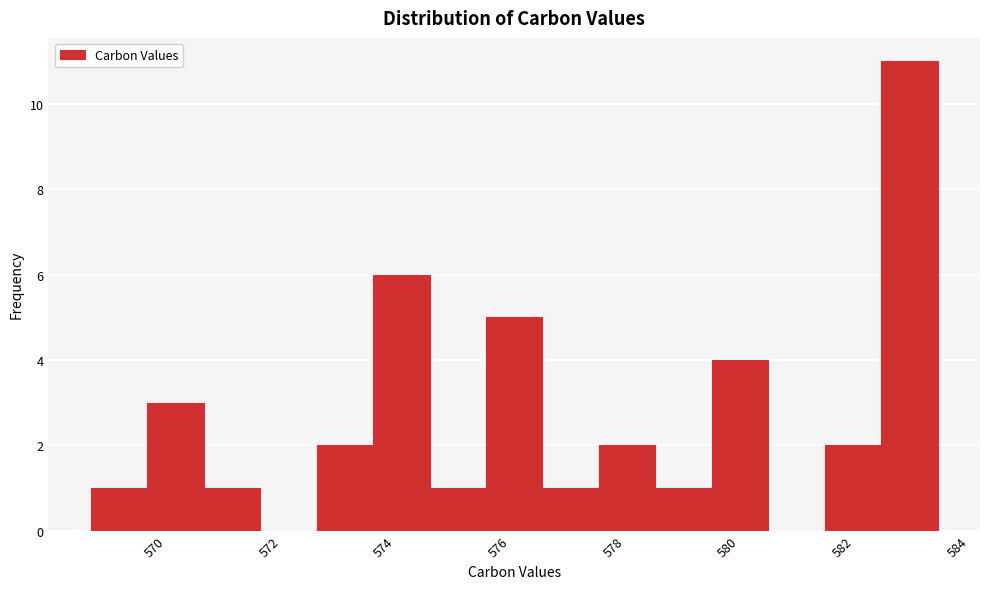

What is the height of the bar covering 568.8 to 569.8 on the x-axis? Neither the bar edges nor the heights are printed on the chart, so give them approximately, as read against the axes.

1